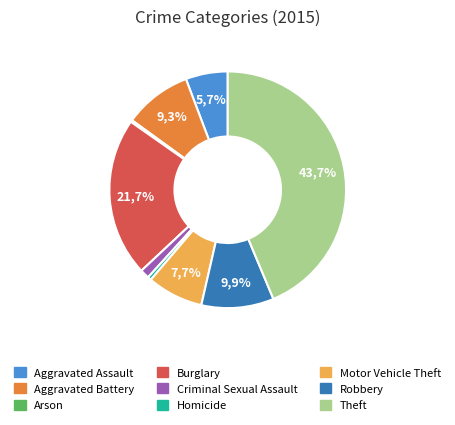

Which category has the biggest portion of the pie?

Theft